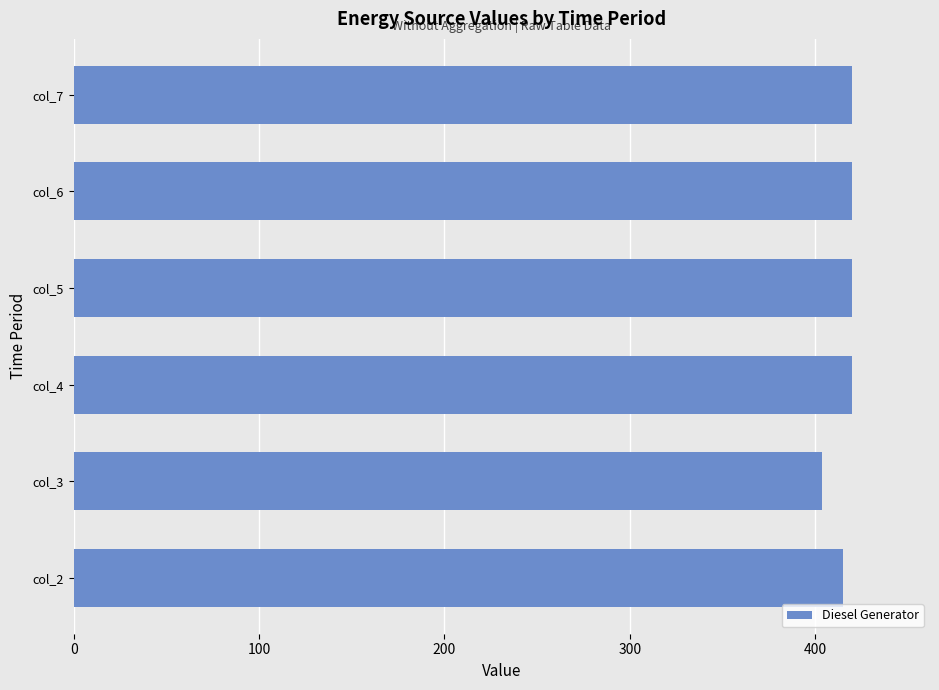

Reading top to bottom, transcribe all the data shown in this chart.

420	420	420	420	404	415